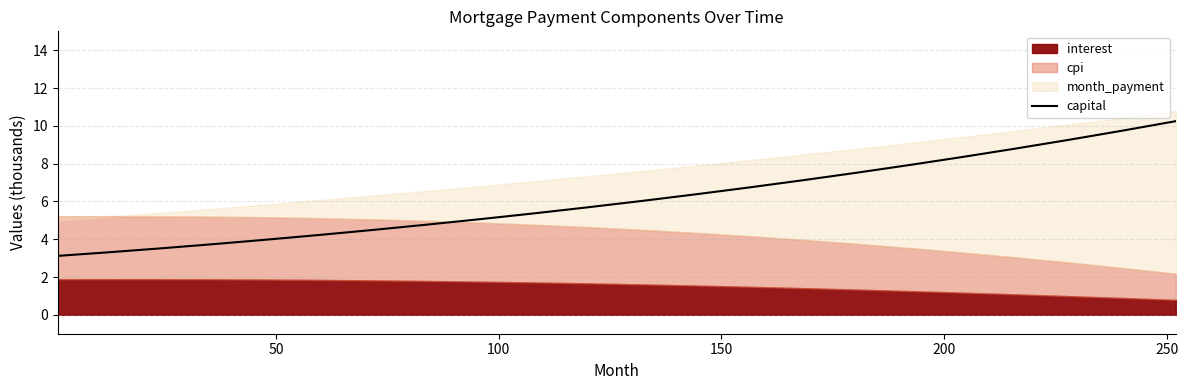

What is the highest value of the capital series?

10.2